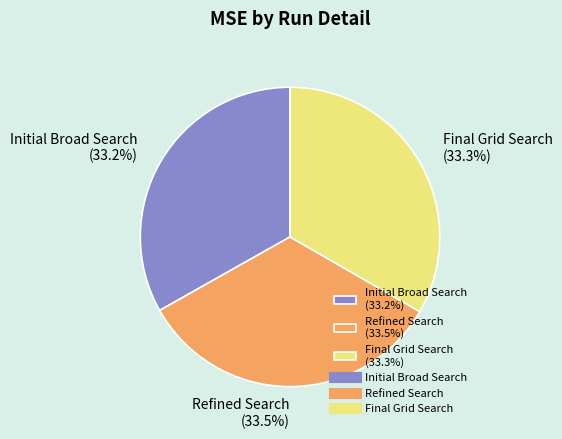

To the nearest percent, what is the average slice percentage?

33%